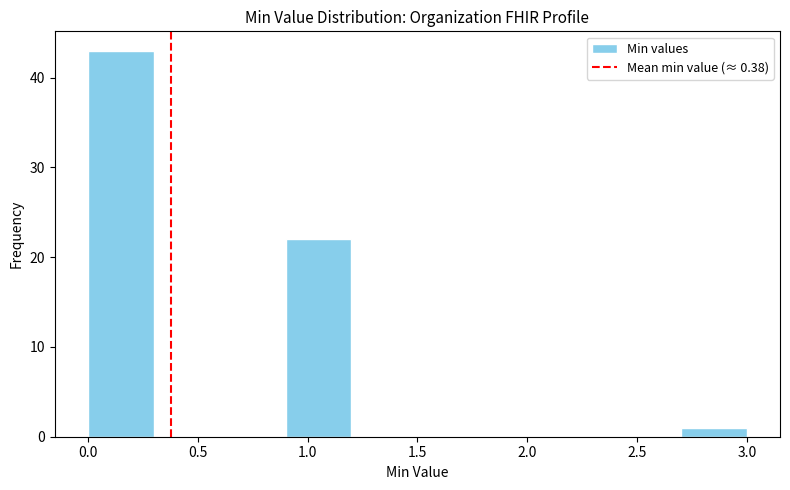

Reading left to right, list every bar in this chart as the range it spans on the x-axis followed by its height. The values are not printed on the chart, so give them approximately, as read against the axis.

0.0 to 0.3: 43
0.3 to 0.6: 0
0.6 to 0.9: 0
0.9 to 1.2: 22
1.2 to 1.5: 0
1.5 to 1.8: 0
1.8 to 2.1: 0
2.1 to 2.4: 0
2.4 to 2.7: 0
2.7 to 3.0: 1